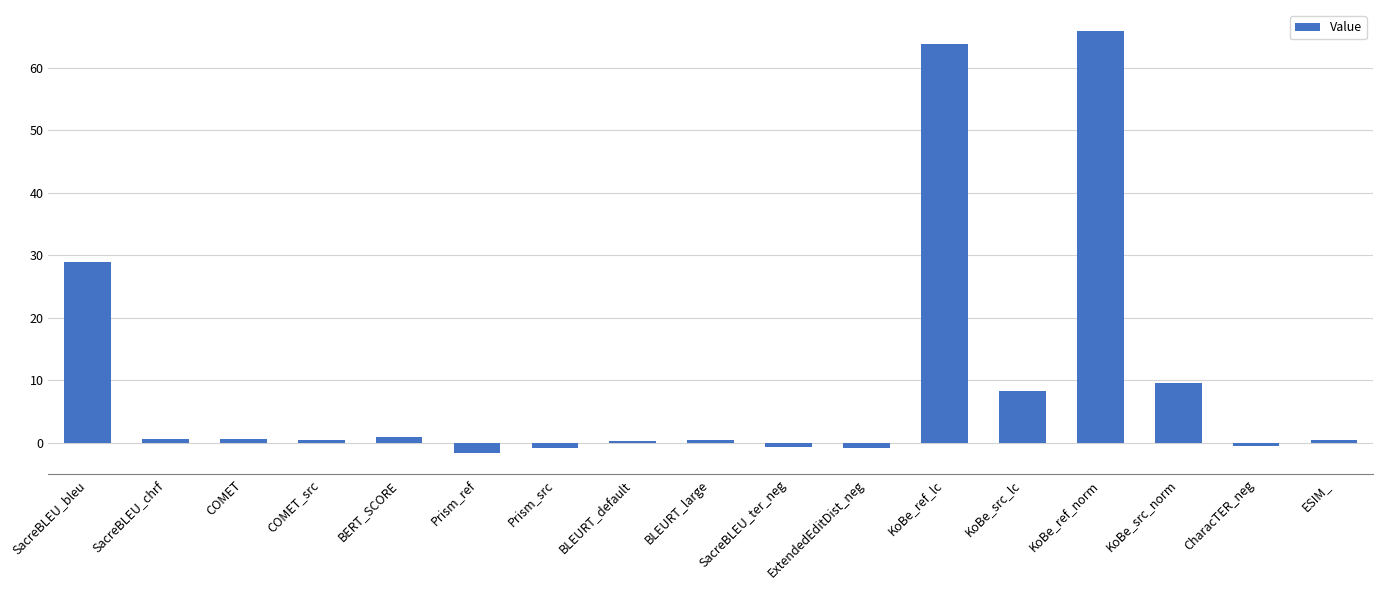

What is the greatest value displayed?

65.9